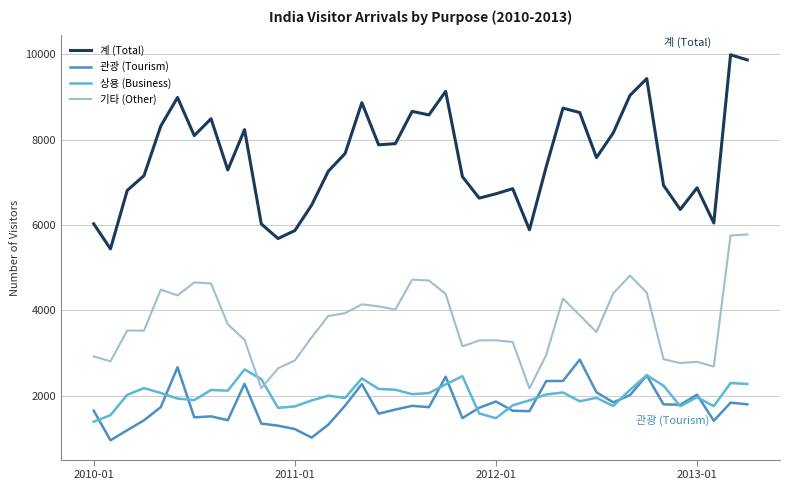

Which series has the widest spread of values?

계 (Total)